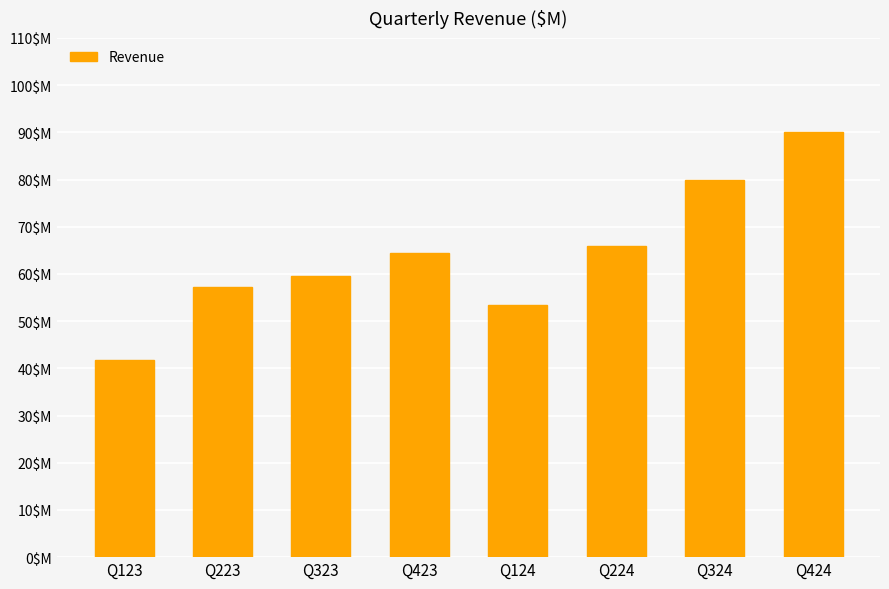

What is the ratio of the value at Q124 to the value at Q323?

0.9